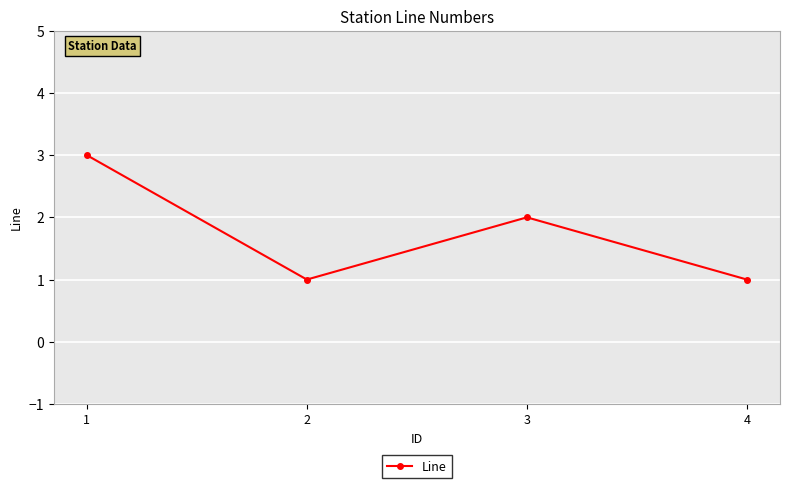

What is the change in value from 3 to 4?

-1